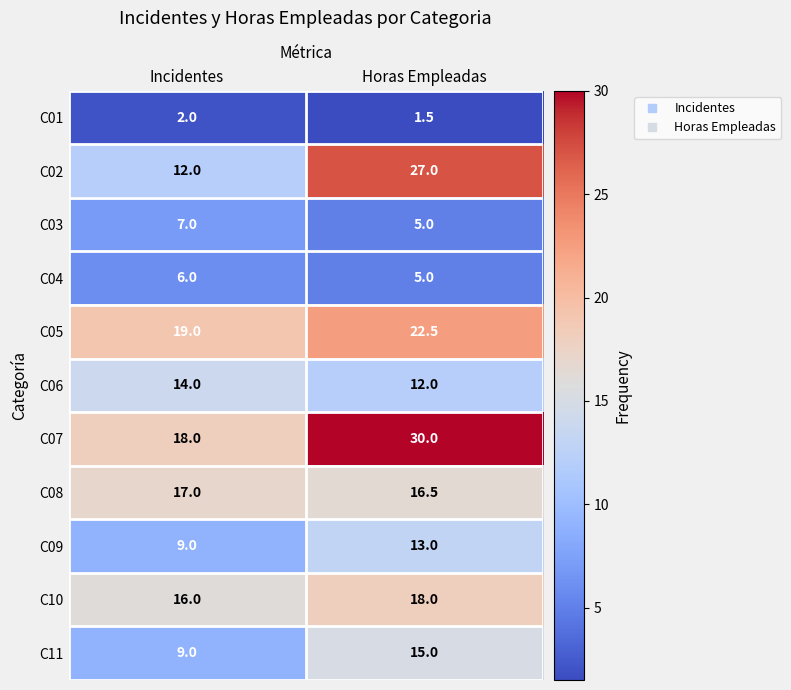

Is it true that C06 equals 14.0 at Incidentes?

True